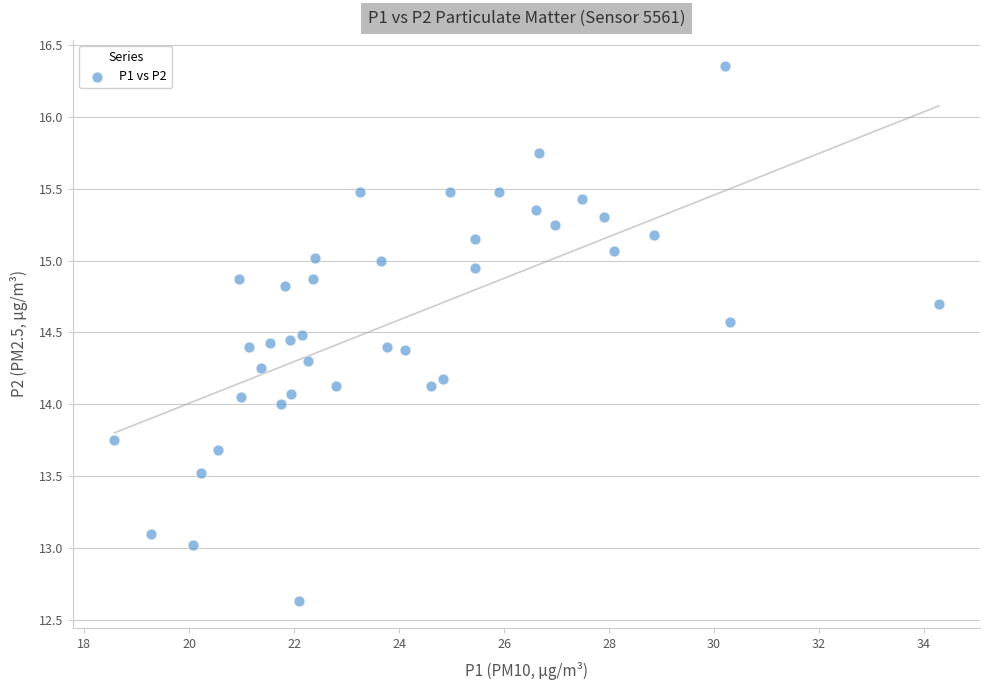

What is the range of Y values (max minus min)?

3.7